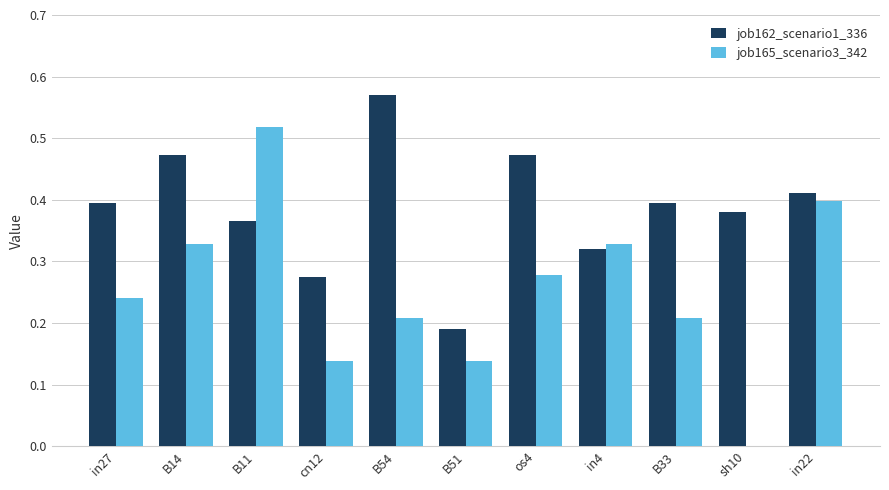

What is the sum of all job165_scenario3_342 values?

2.8